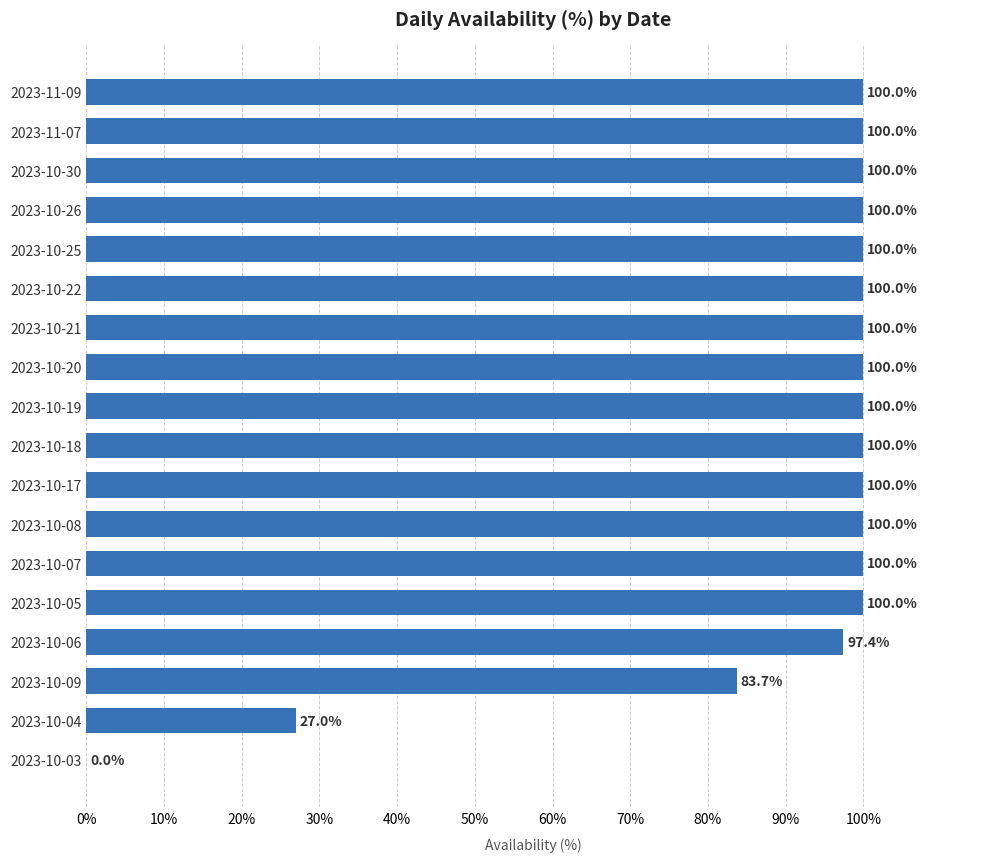

Approximately how many times larger is the value at 2023-10-17 compared to 2023-11-07?

1.0